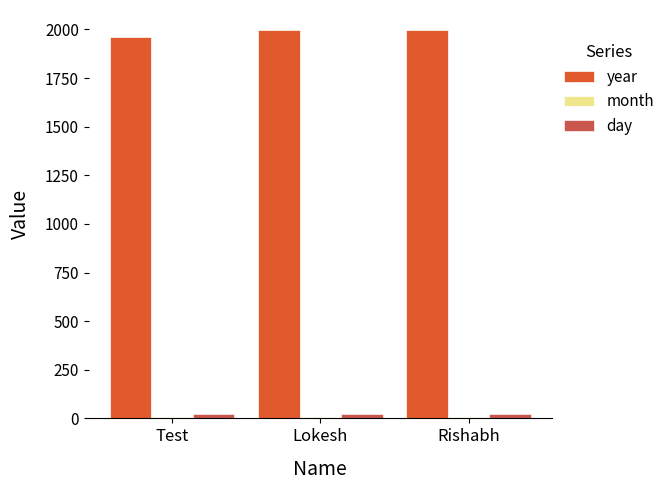

At how many categories does at least one series exceed 1806?

3